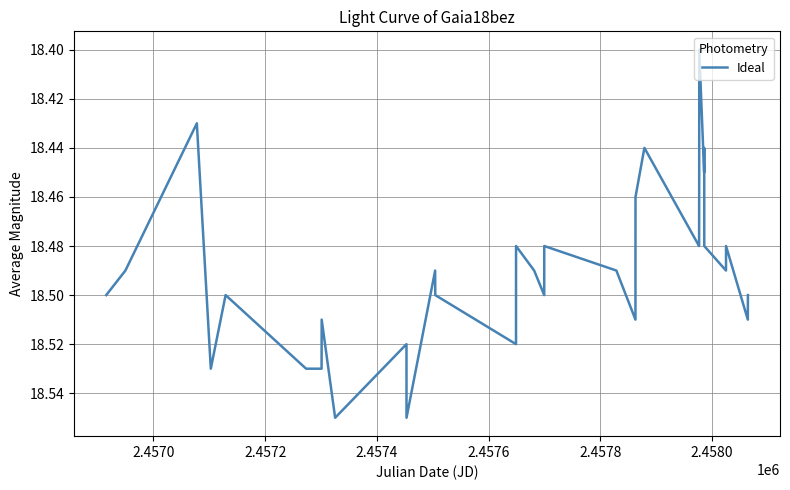

What is the label of the 31st point from the right?

2.4572